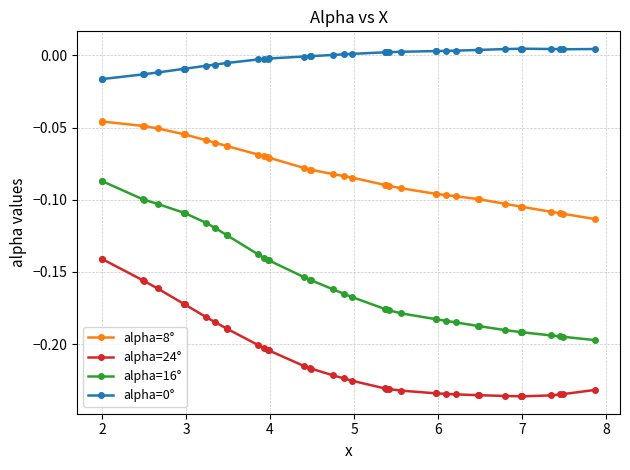

Which series has the largest range (max minus min)?

alpha=16°